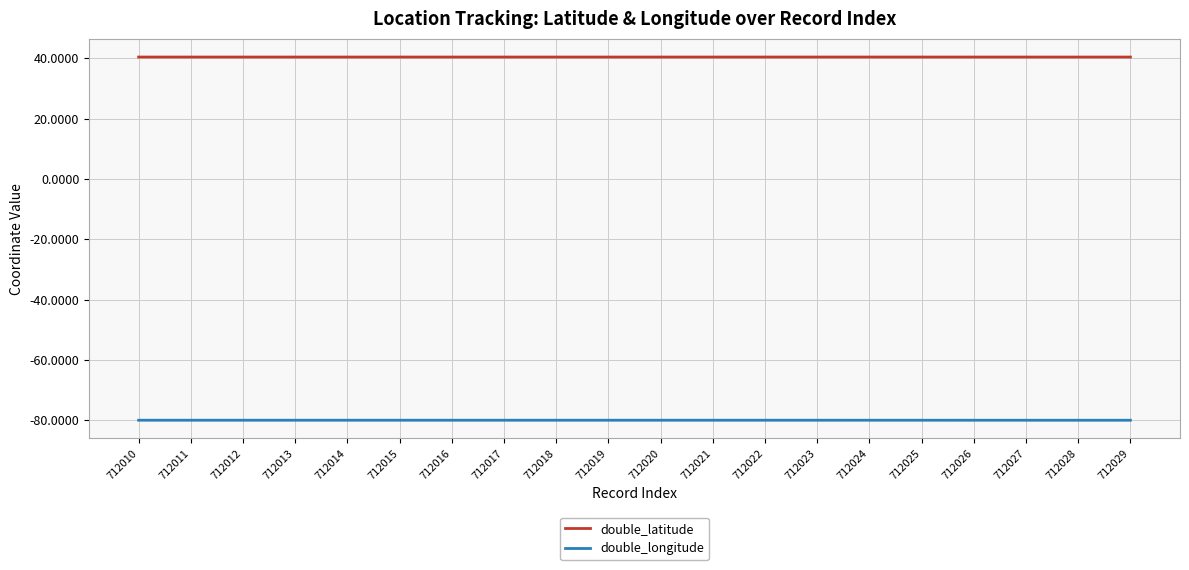

The value of double_latitude at 712022 is 40.4. True or false?

True